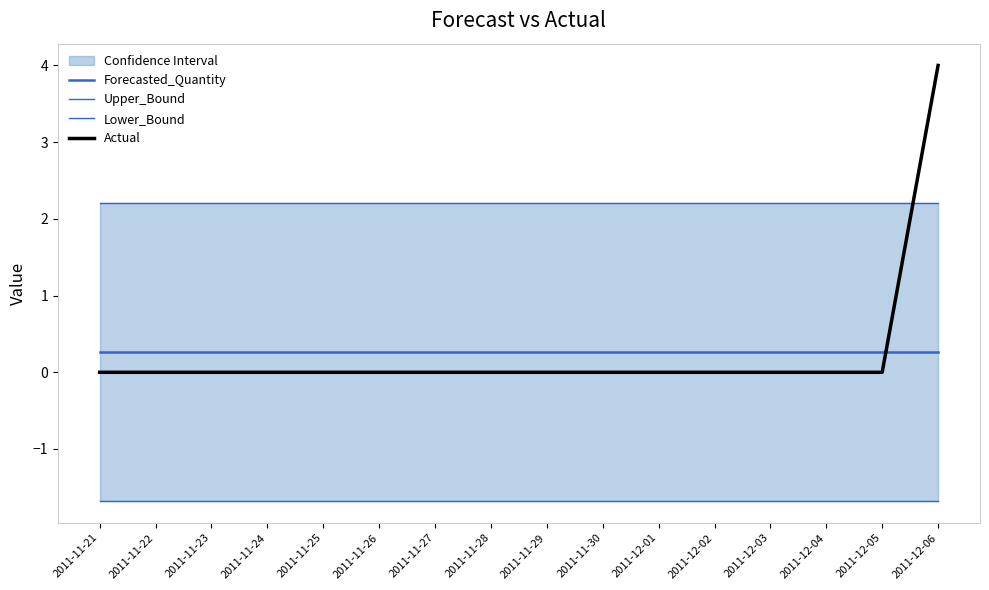

What is the value of the Lower_Bound point at the 2nd from the left?

-1.7